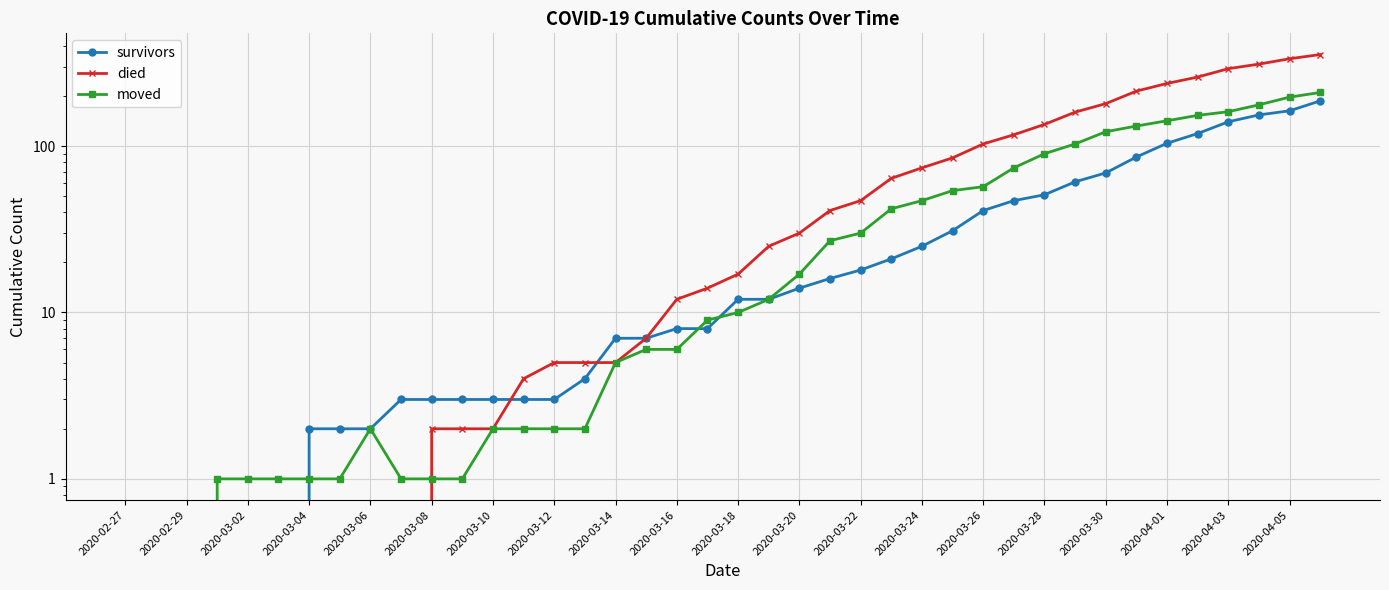

At 2020-03-04, list the series in order from largest to smallest.

survivors, moved, died